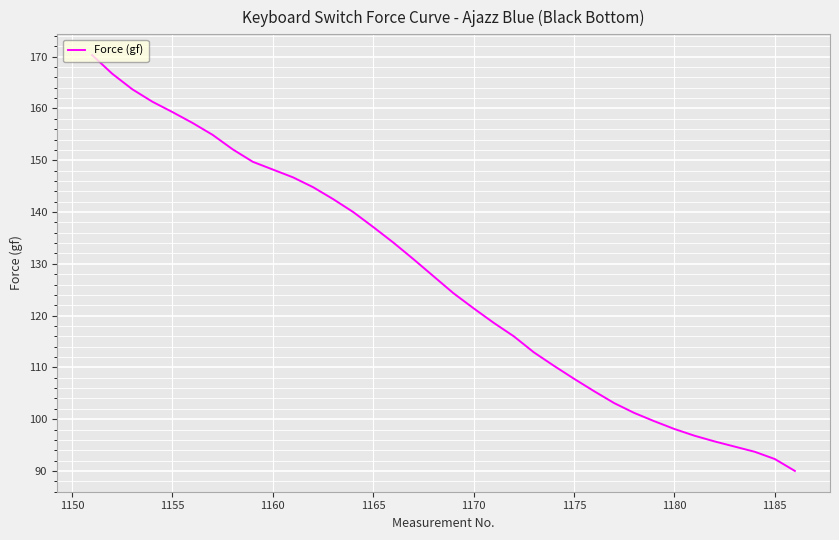

What is the greatest value displayed?

170.3